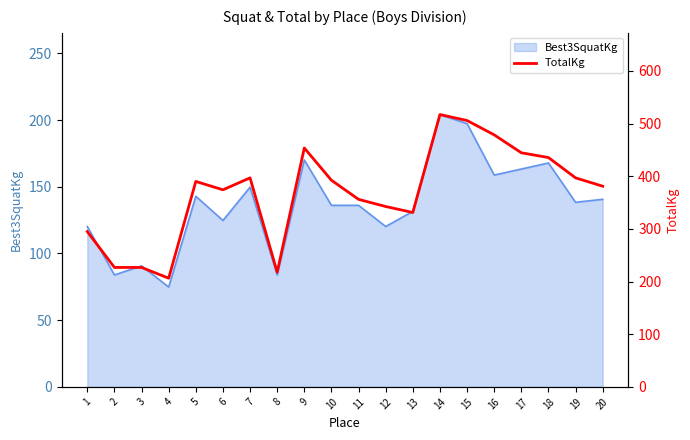

At which label does the data first exceed 390?

5